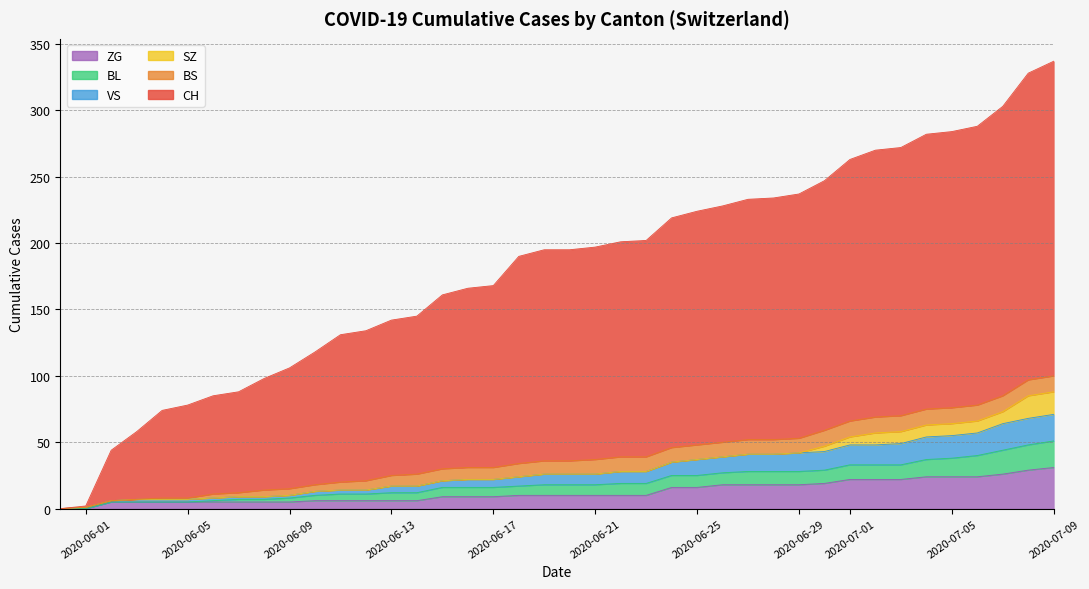

What is the maximum value shown in the chart?

337